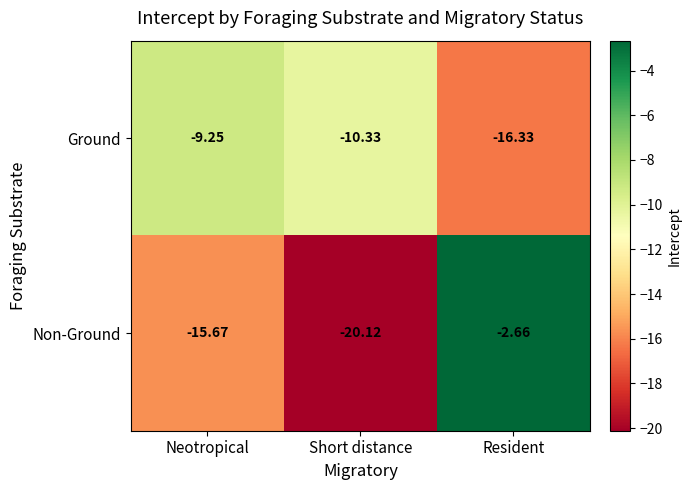

What is the spread (max minus min) of values at Short distance?

9.8